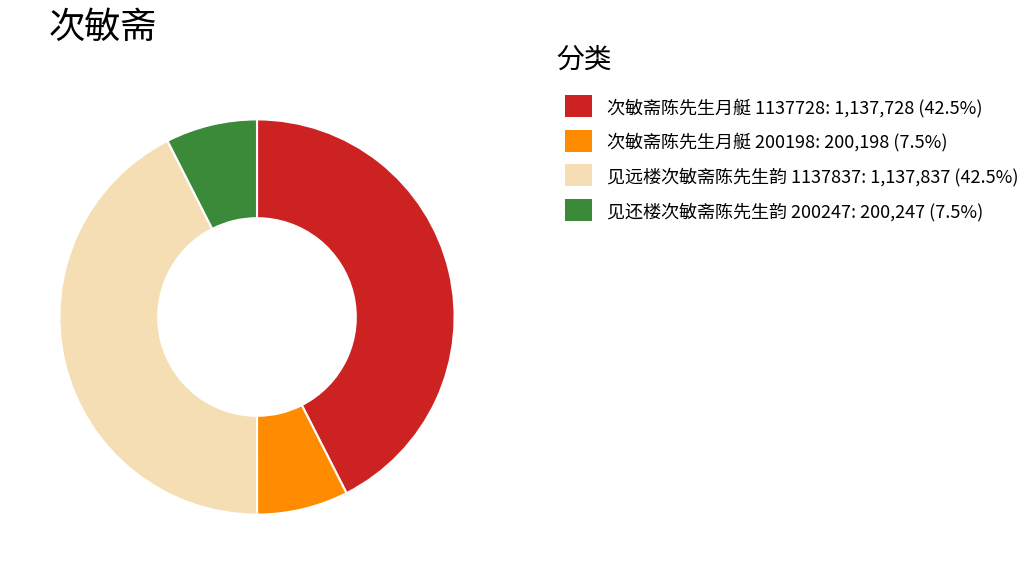

Approximately how many times larger is the value at 见远楼次敏斋陈先生韵 1137837: 1,137,837 (42.5%) compared to 次敏斋陈先生月艇 1137728: 1,137,728 (42.5%)?

1.0